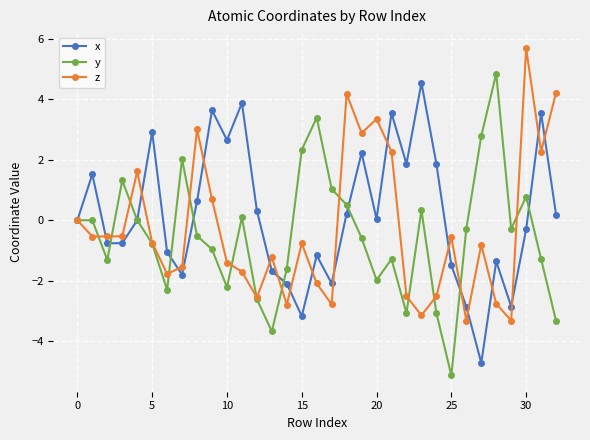

Which series has the widest spread of values?

y